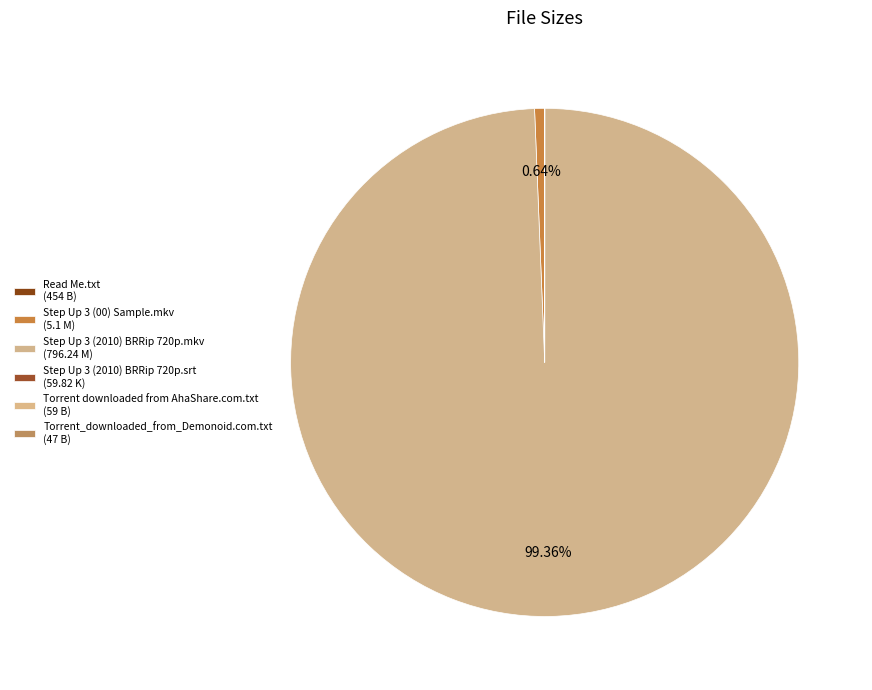

How many segments does this pie chart have?

6